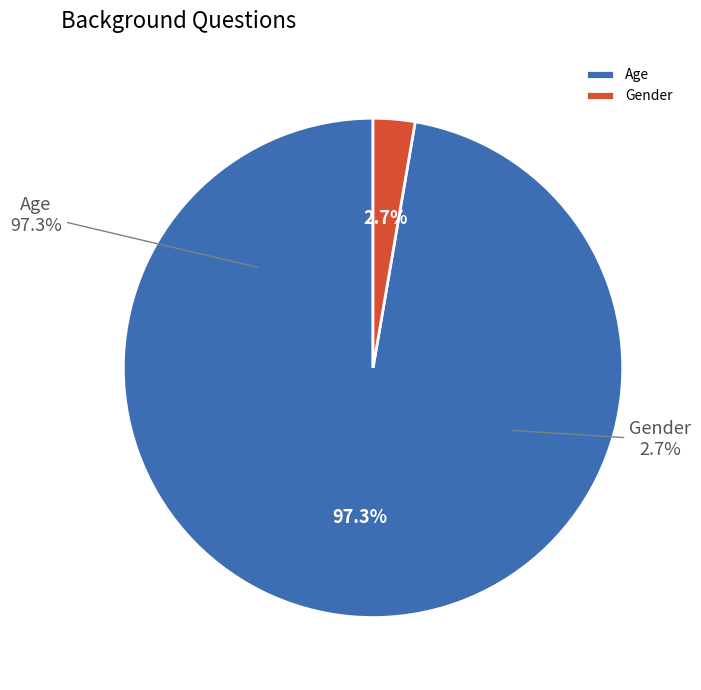

Rank the categories by value from lowest to highest.

Gender, Age